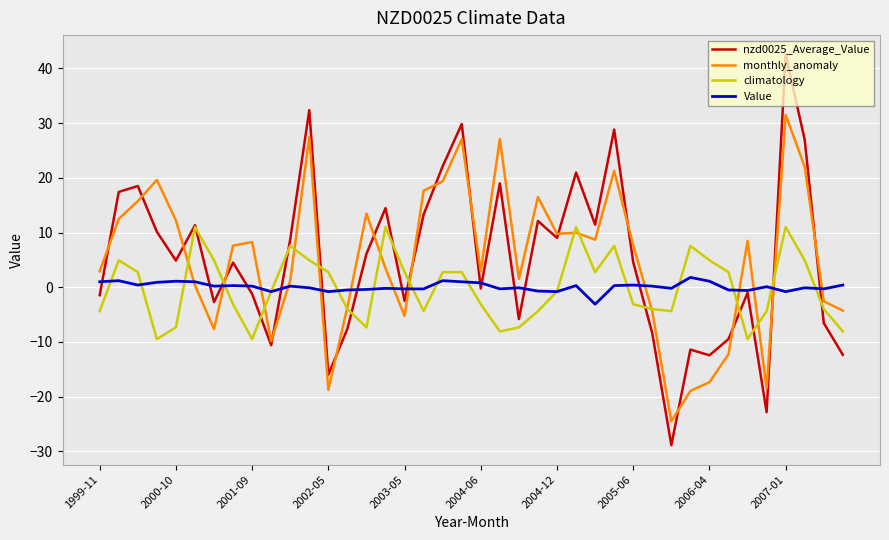

What is the minimum value shown in the chart?

-28.9